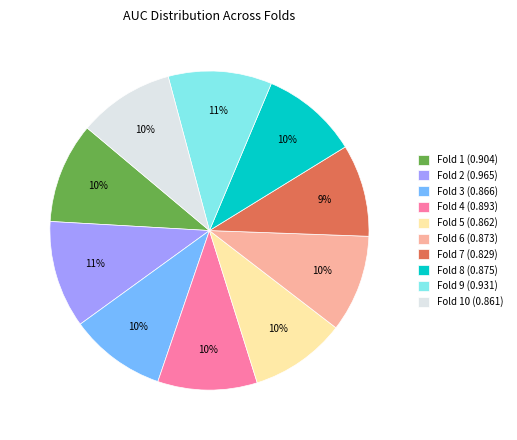

How many slices are in this pie chart?

10